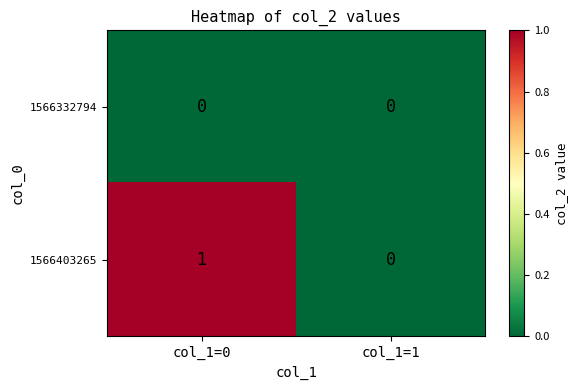

At which category is the sum across all series the highest?

col_1=0